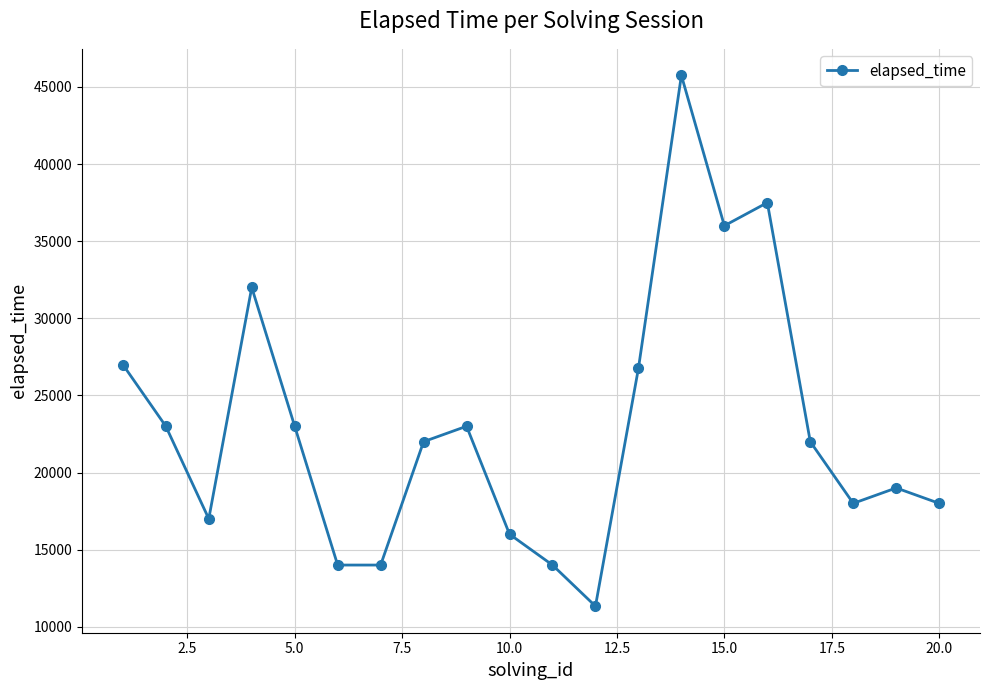

What is the value of the 6th point from the left?

14000